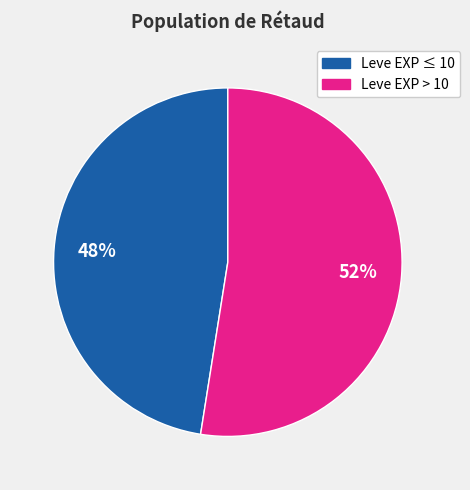

Does any single category account for the majority?

Yes